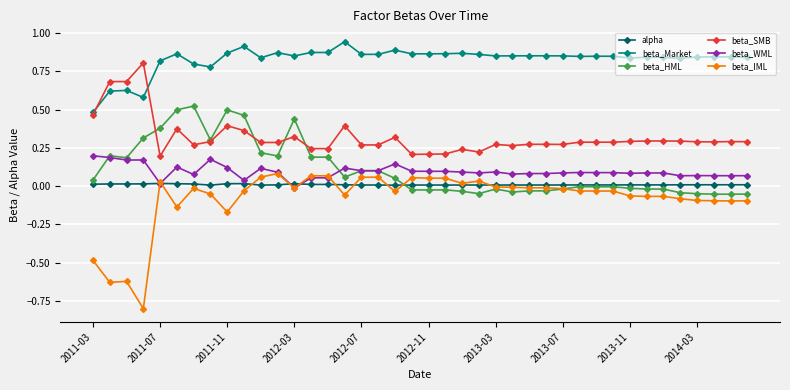

True or false: beta_SMB has more than 1 interior local peaks.

True